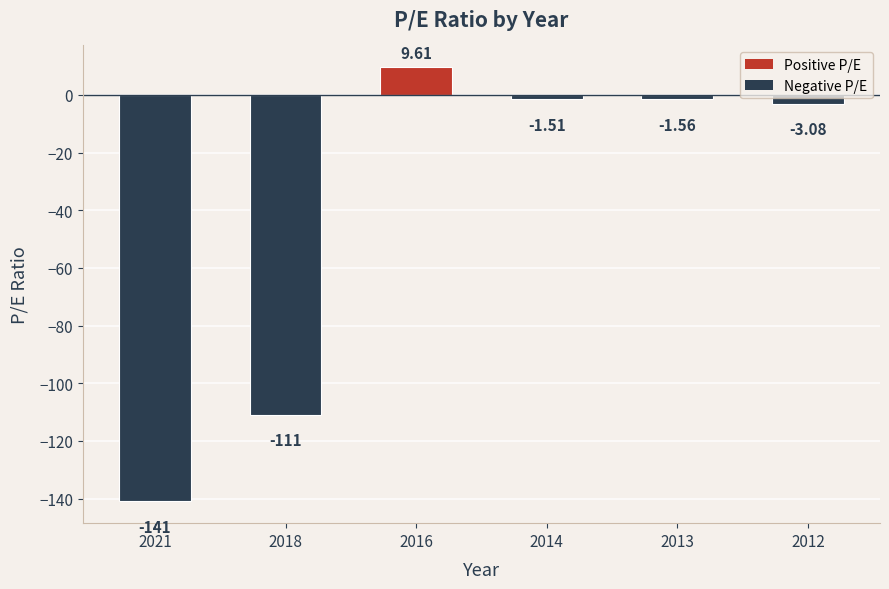

What is the difference between the second highest and second lowest values?

109.5